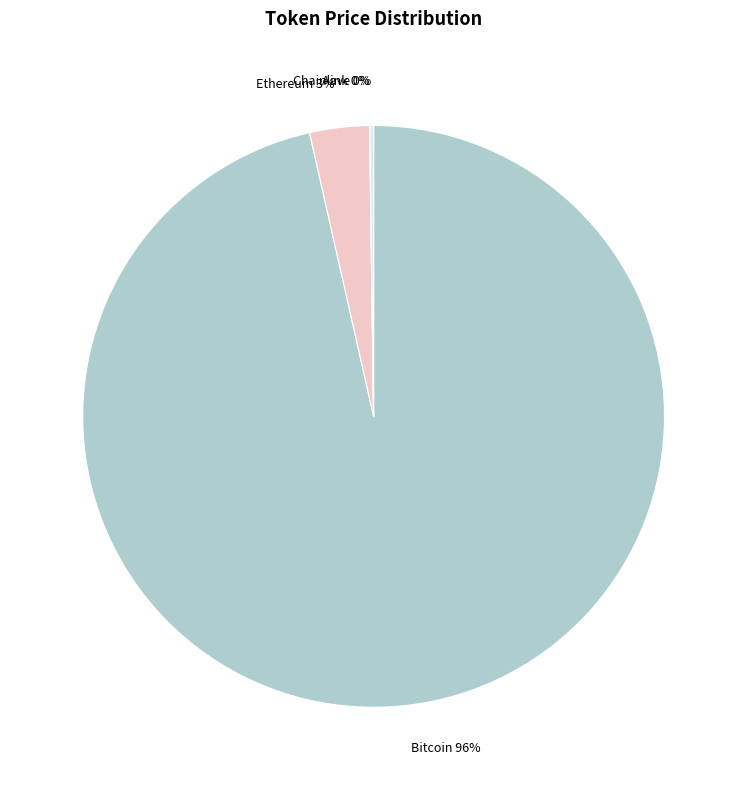

Which slice is the largest?

Bitcoin